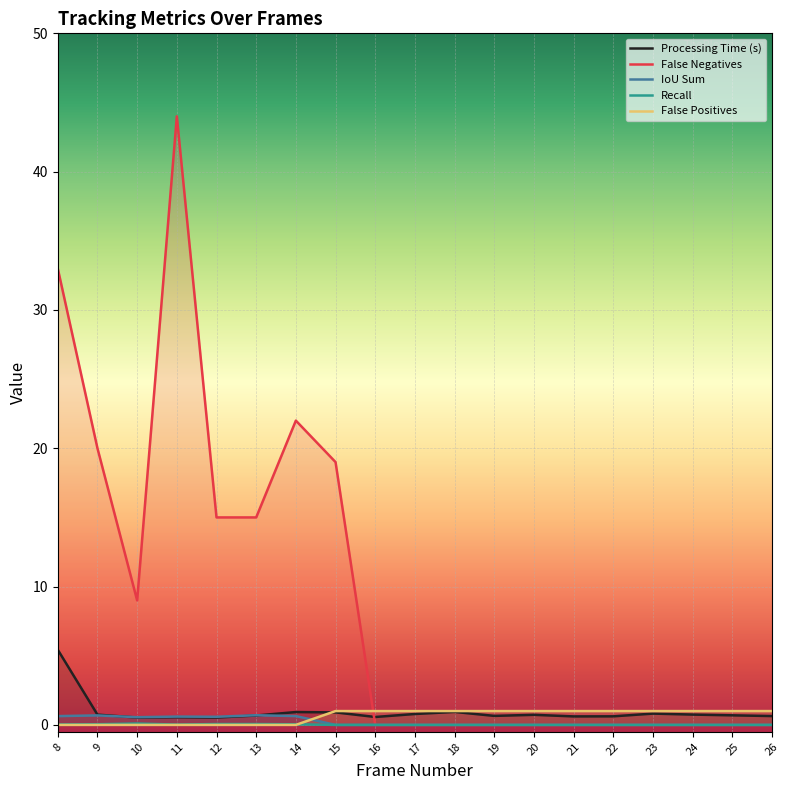

In False Negatives, how many points are lower than both neighbors (excluding endpoints)?

1